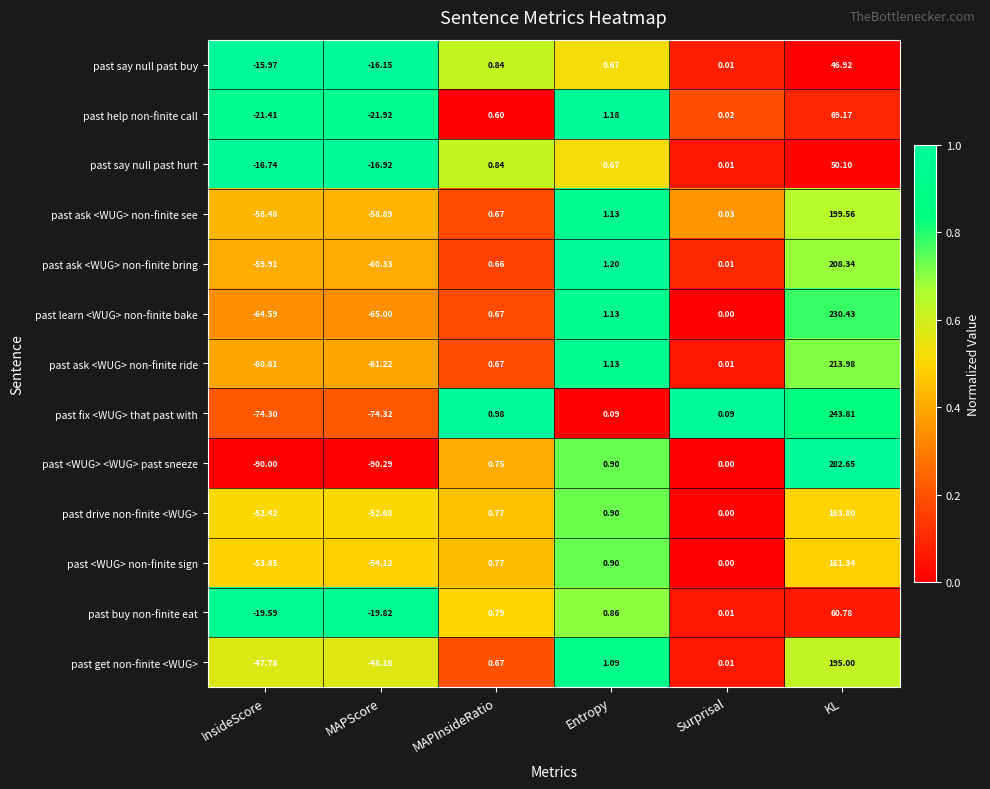

At KL, list the series in order from largest to smallest.

past <WUG> <WUG> past sneeze, past fix <WUG> that past with, past learn <WUG> non-finite bake, past ask <WUG> non-finite ride, past ask <WUG> non-finite bring, past ask <WUG> non-finite see, past get non-finite <WUG>, past drive non-finite <WUG>, past <WUG> non-finite sign, past help non-finite call, past buy non-finite eat, past say null past hurt, past say null past buy